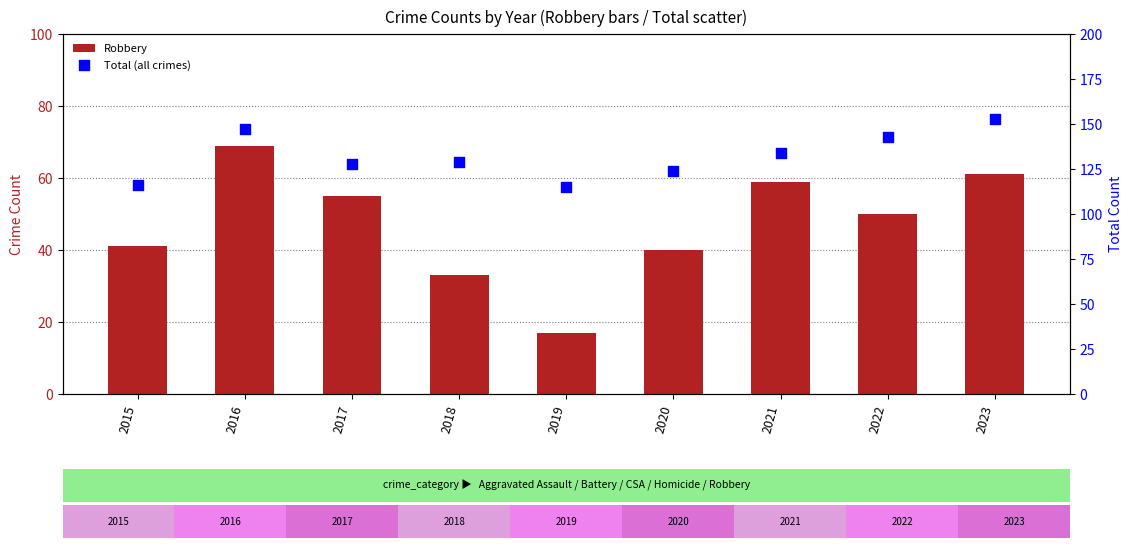

Which series has the widest spread of Y values?

Robbery